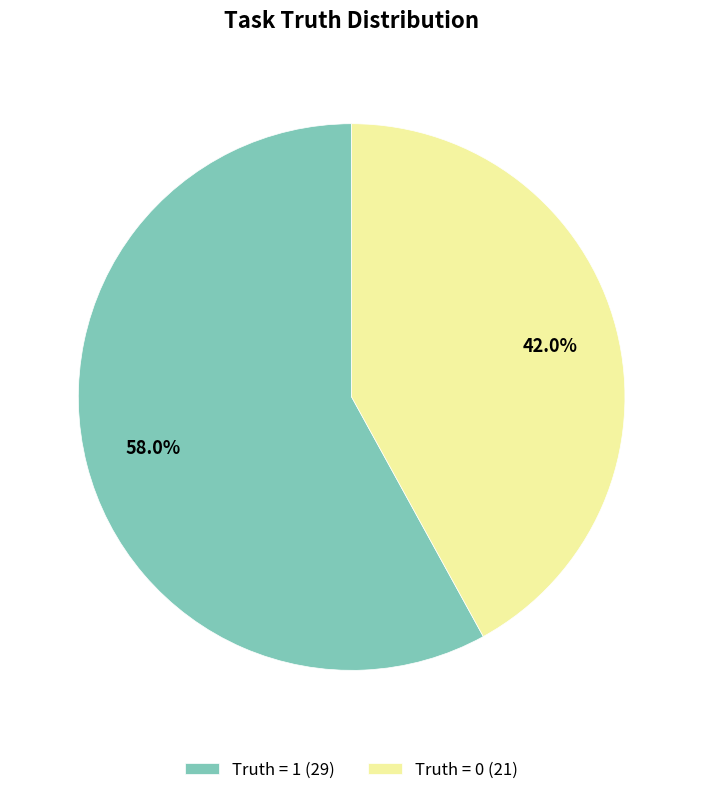

Which category has the biggest portion of the pie?

Truth = 1